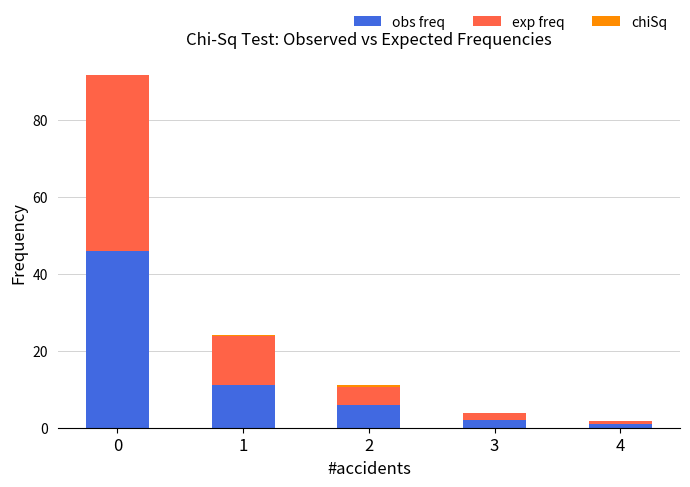

Is it true that chiSq equals 0.0 at 0?

False